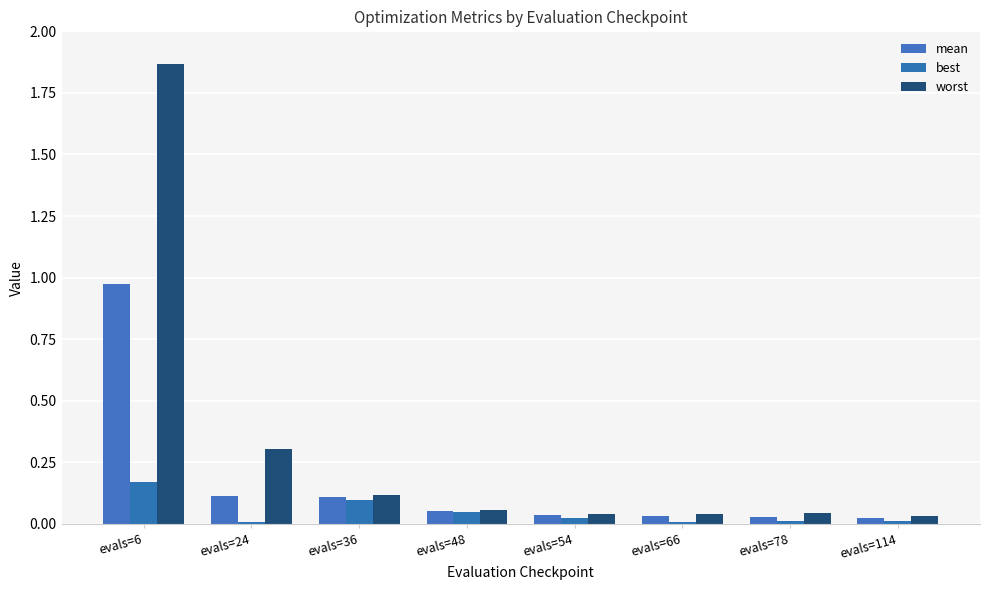

What are all the series names shown in the legend?

mean, best, worst